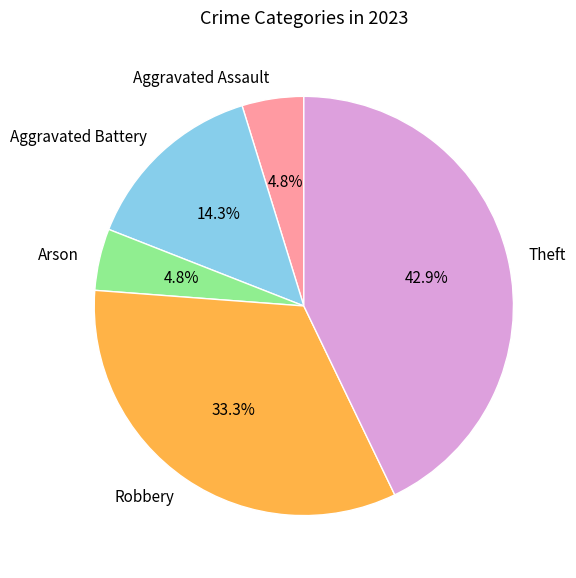

Combined, do Aggravated Assault and Aggravated Battery account for over 50%?

No